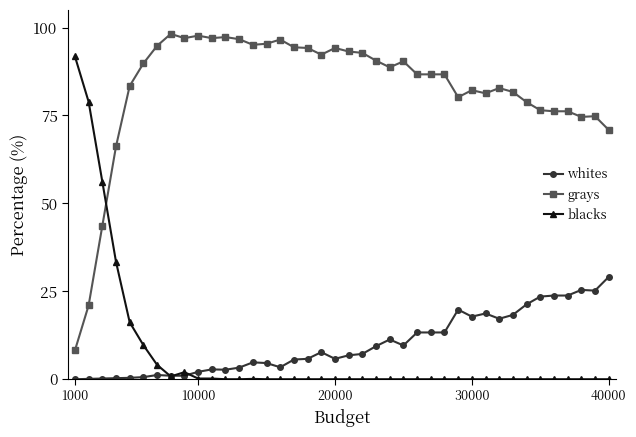

True or false: whites has more than 2 points higher than both neighbors.

True